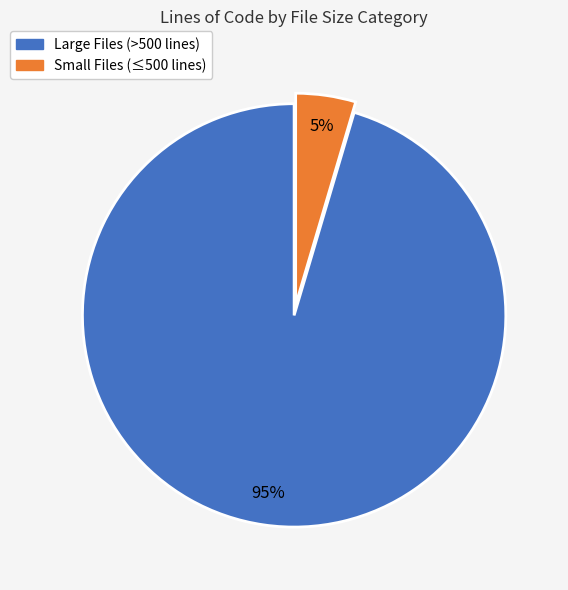

To the nearest percent, what is the average slice percentage?

50%